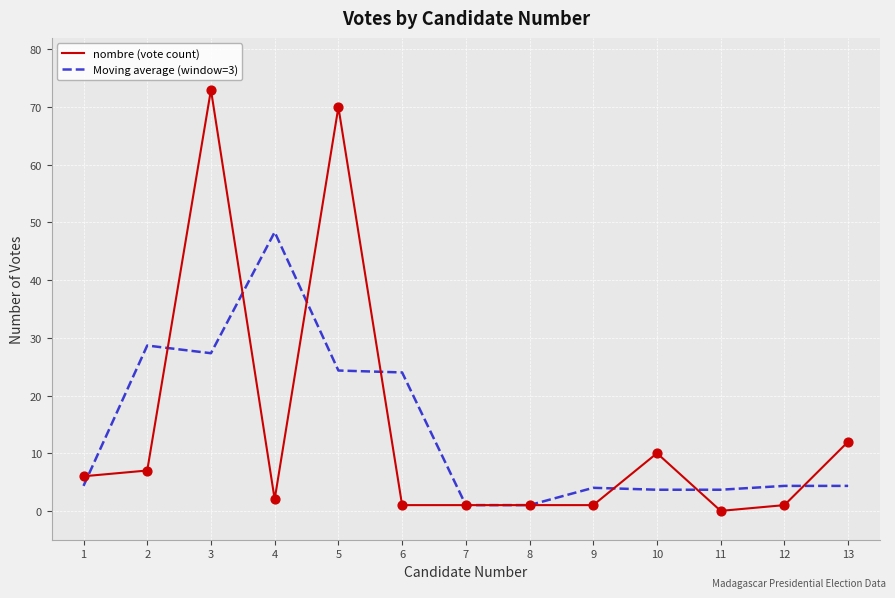

Which series has the widest spread of values?

nombre (vote count)